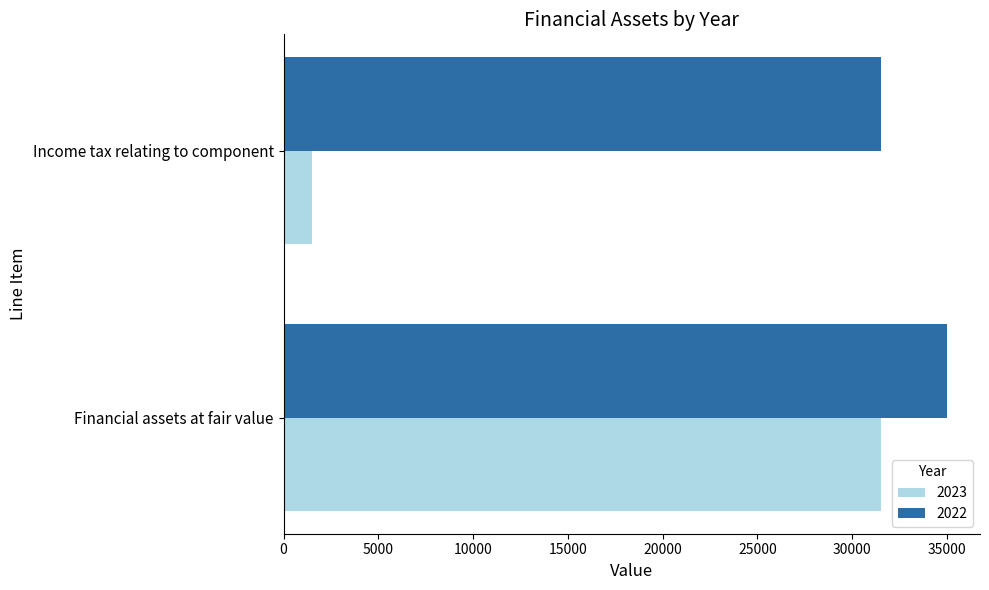

What is the difference between the 2022 values at Financial assets at fair value and Income tax relating to component?

3500